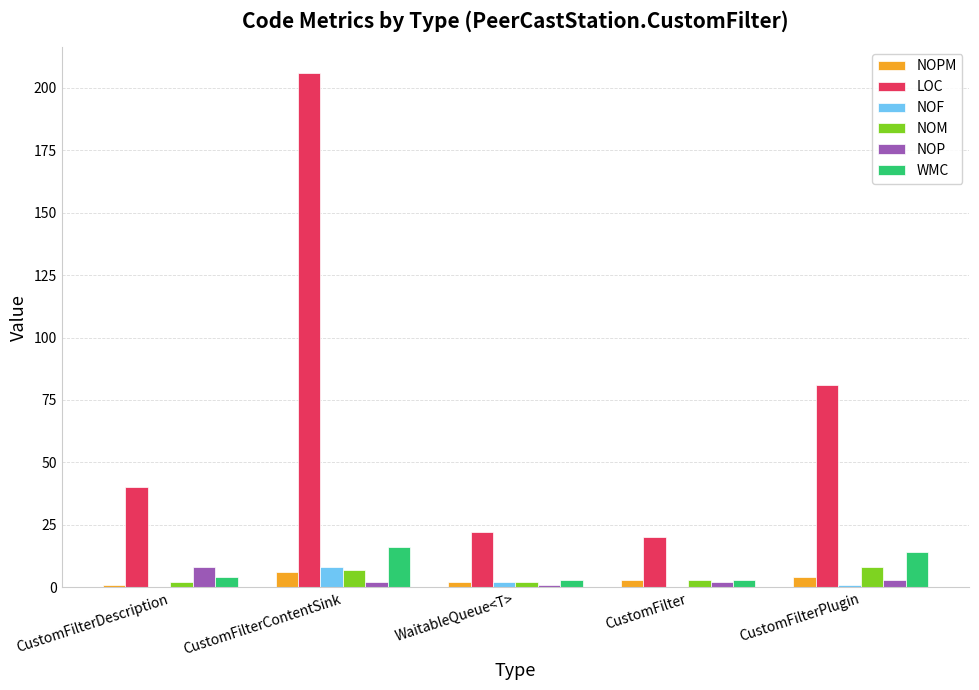

At which category is the sum across all series the highest?

CustomFilterContentSink